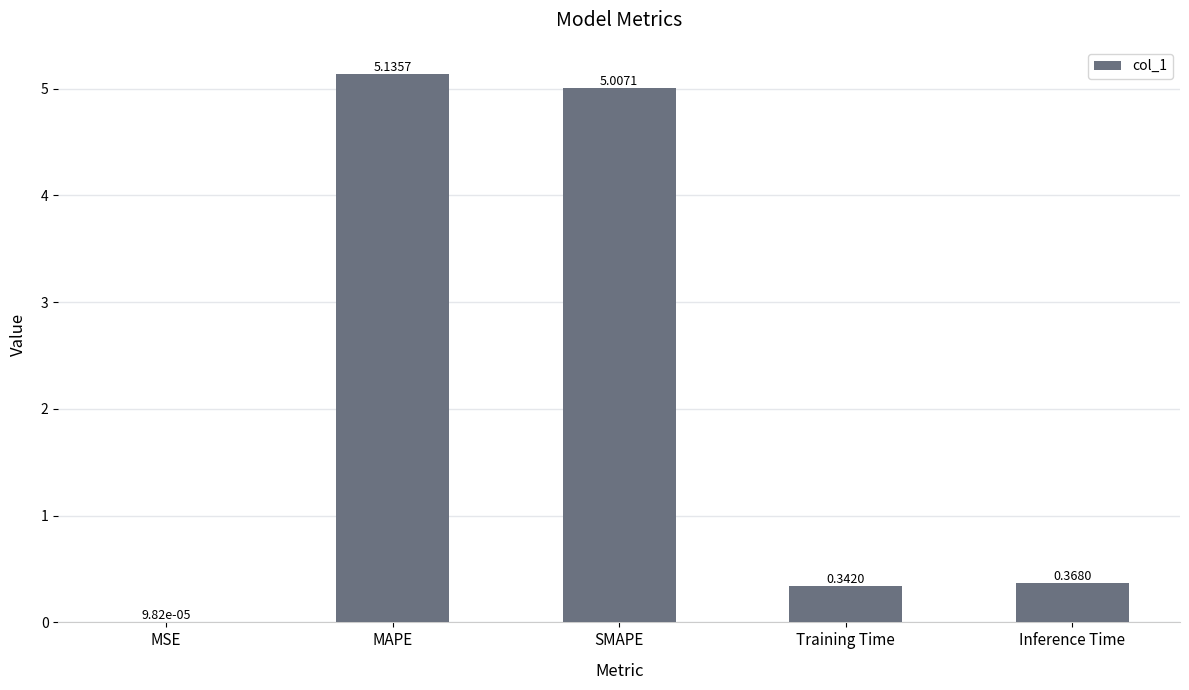

Between MAPE and Training Time, which is larger?

MAPE